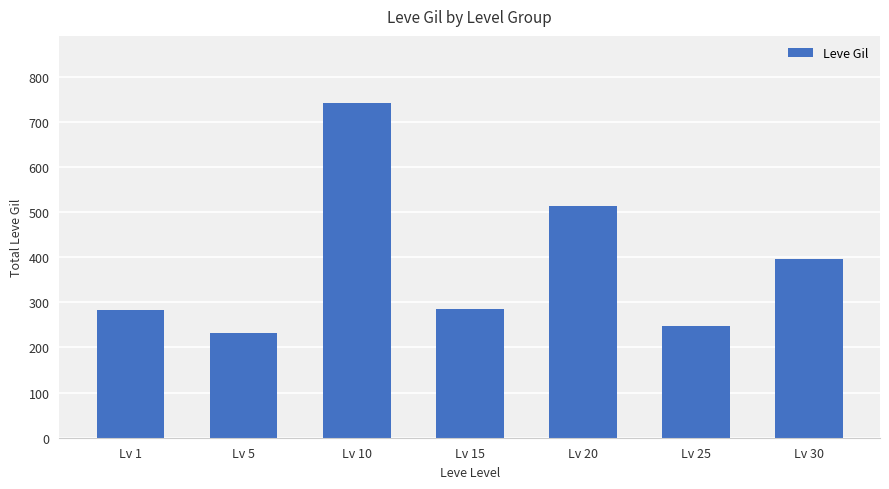

Which label corresponds to the smallest value in the chart?

Lv 5